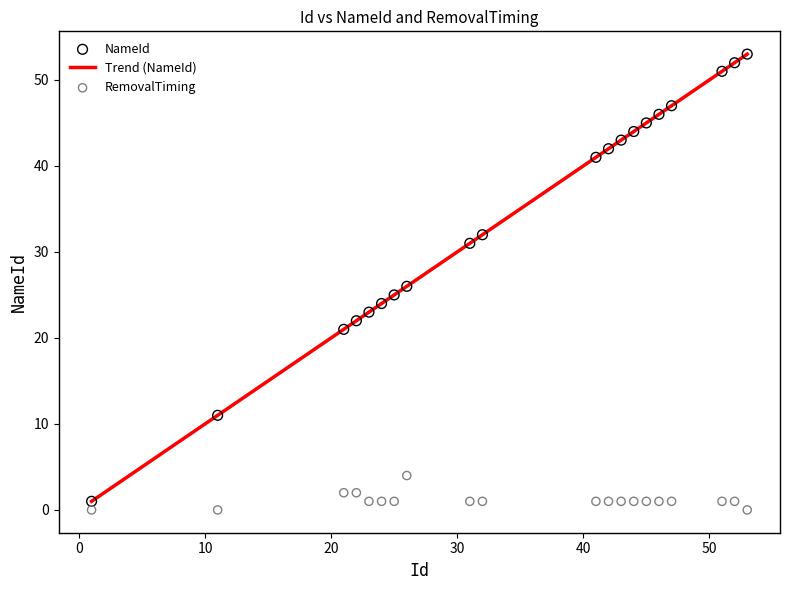

Which series reaches the minimum Y coordinate?

RemovalTiming